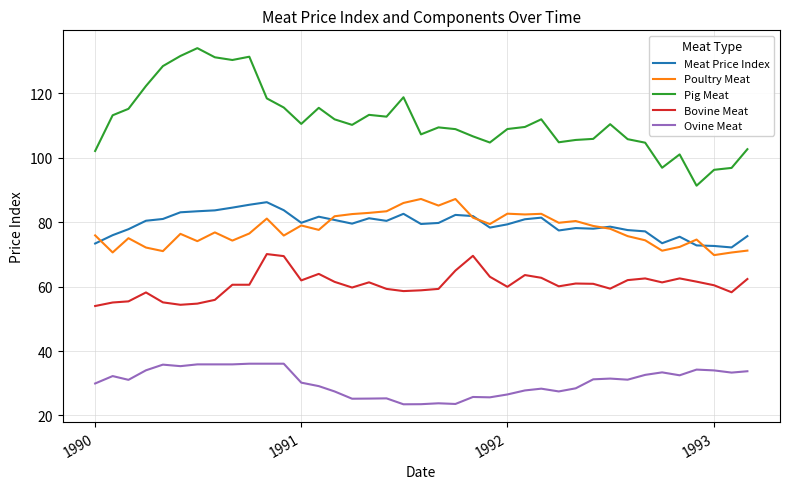

What are all the series names shown in the legend?

Meat Price Index, Poultry Meat, Pig Meat, Bovine Meat, Ovine Meat